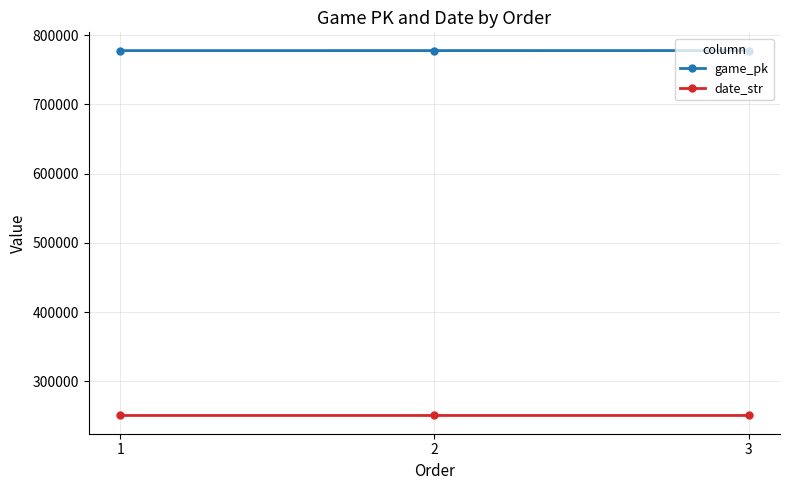

What is the average value of the date_str series?

250607